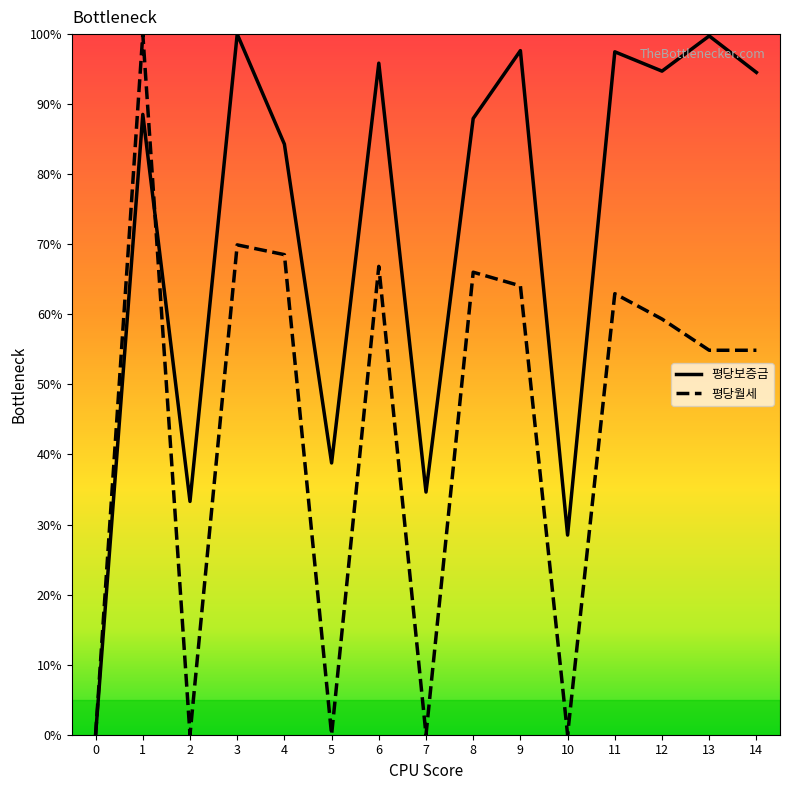

What is the sum of the 평당월세 values at 10 and 12?

59.3